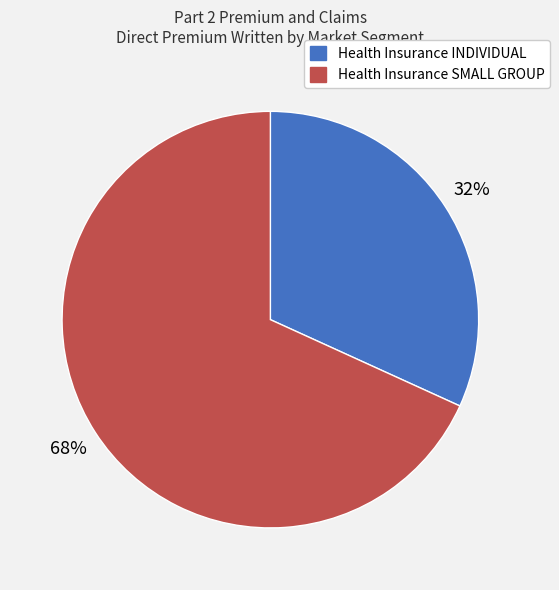

How many slices are in this pie chart?

2